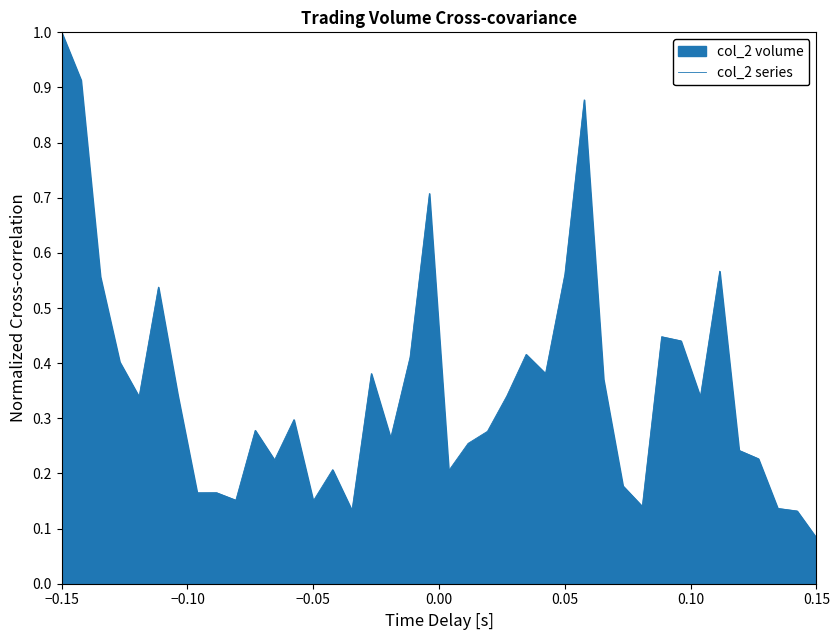

What is the maximum value shown in the chart?

1.0